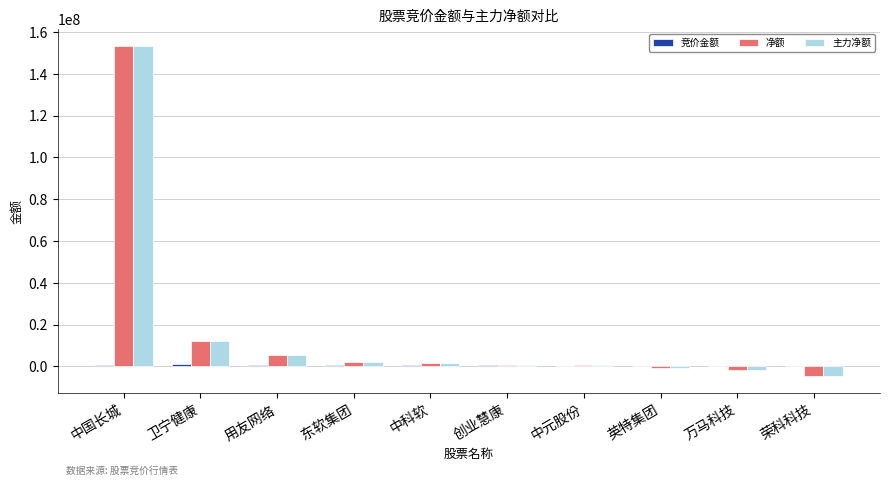

At which category is the sum across all series the highest?

中国长城